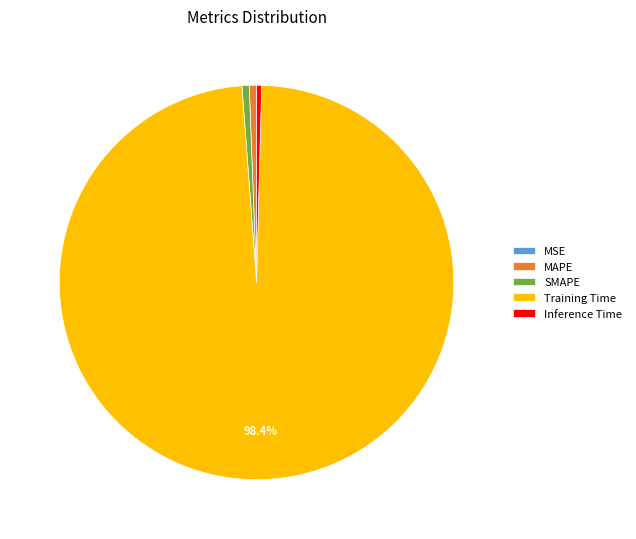

To the nearest percent, what is the difference between the largest and smallest slice percentages?

98%